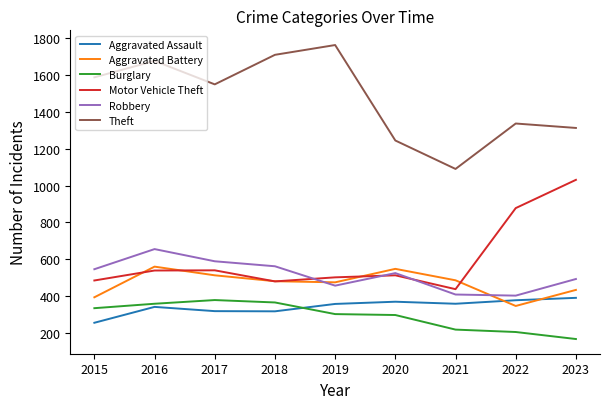

How many lines are shown in the chart?

6